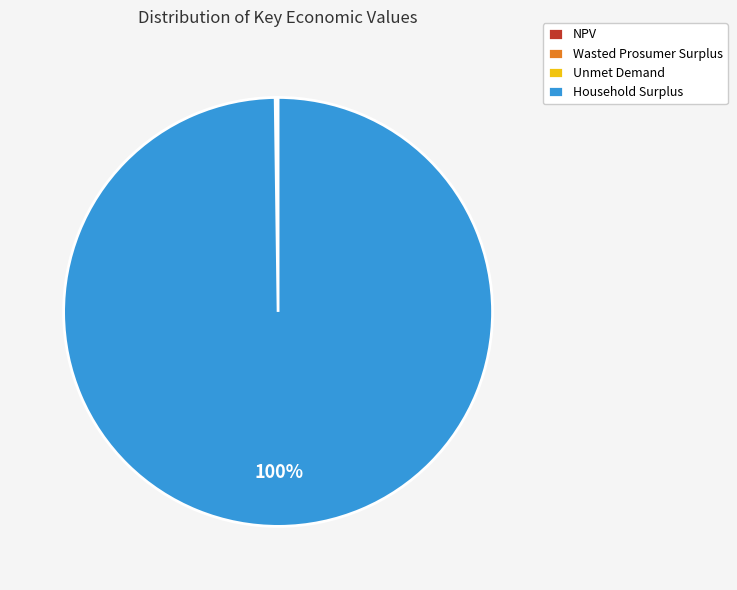

True or false: Household Surplus accounts for 93% of the total.

False